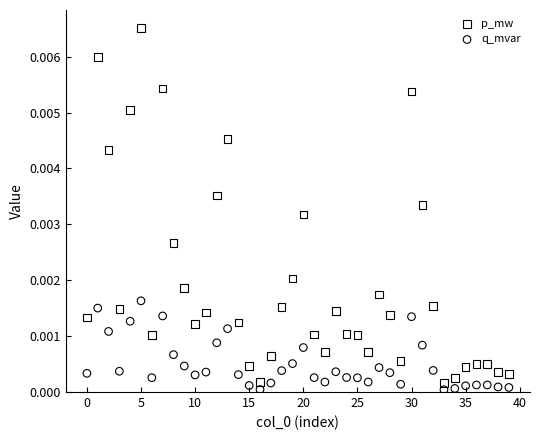

Which series has the widest spread of Y values?

p_mw